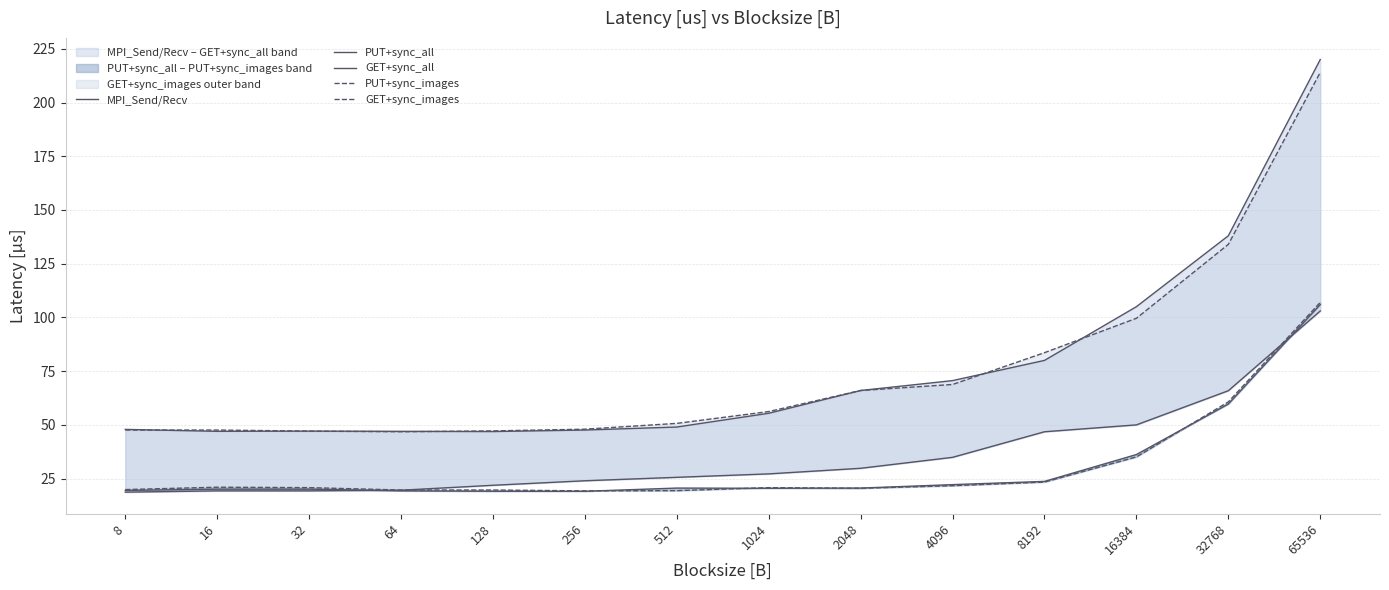

What are all the series names shown in the legend?

MPI_Send/Recv, PUT+sync_all, GET+sync_all, PUT+sync_images, GET+sync_images